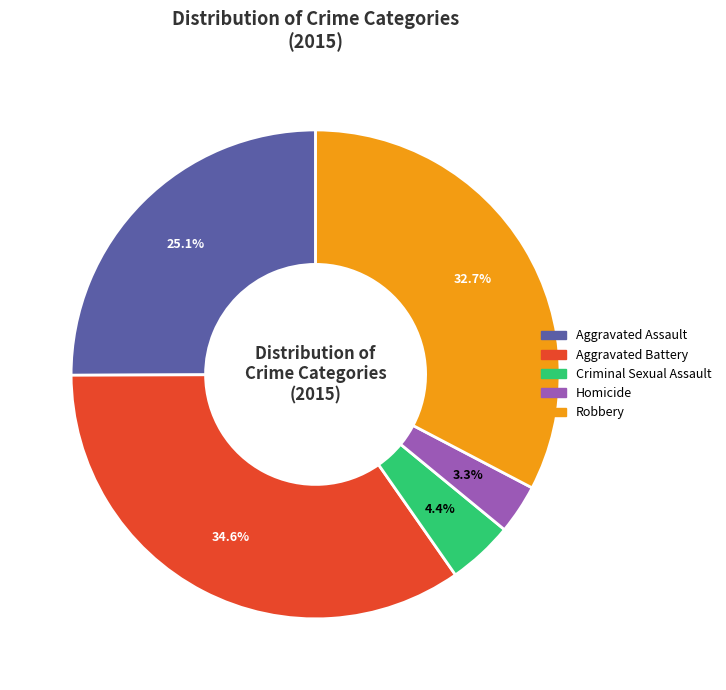

Does Aggravated Assault account for over 50% of the chart?

No